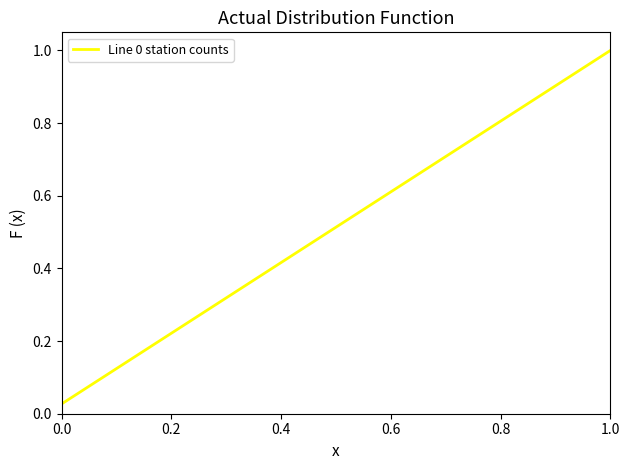

Does the chart have visible grid lines?

No